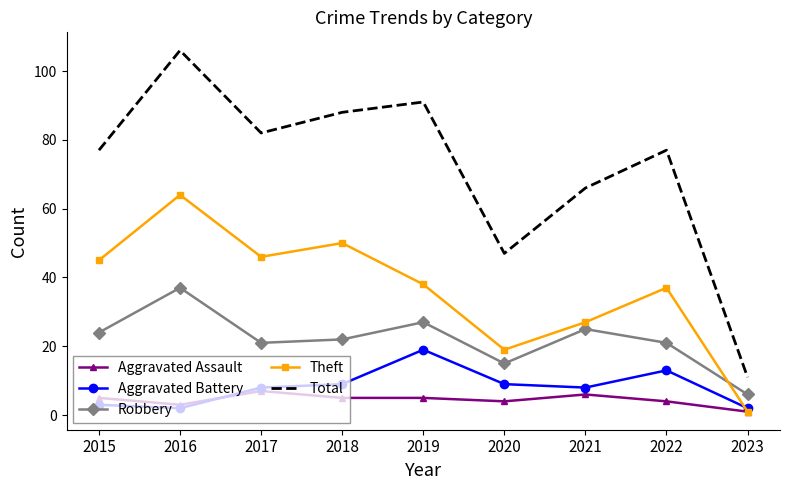

How many categories are shown in the chart?

9